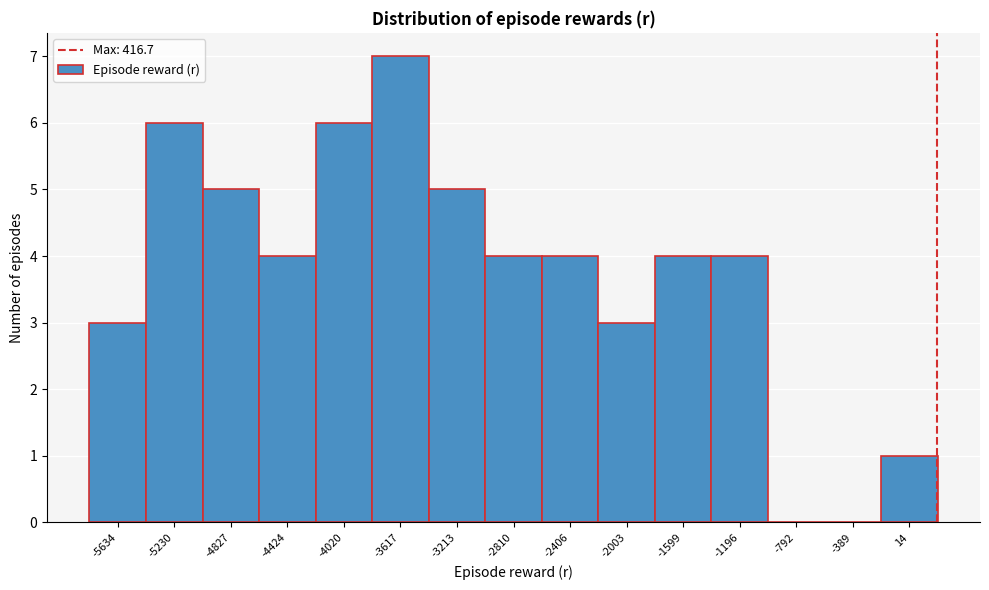

Reading left to right, list all the values displayed in this chart.

-5634=3	-5230=6	-4827=5	-4424=4	-4020=6	-3617=7	-3213=5	-2810=4	-2406=4	-2003=3	-1599=4	-1196=4	-792=0	-389=0	14=1